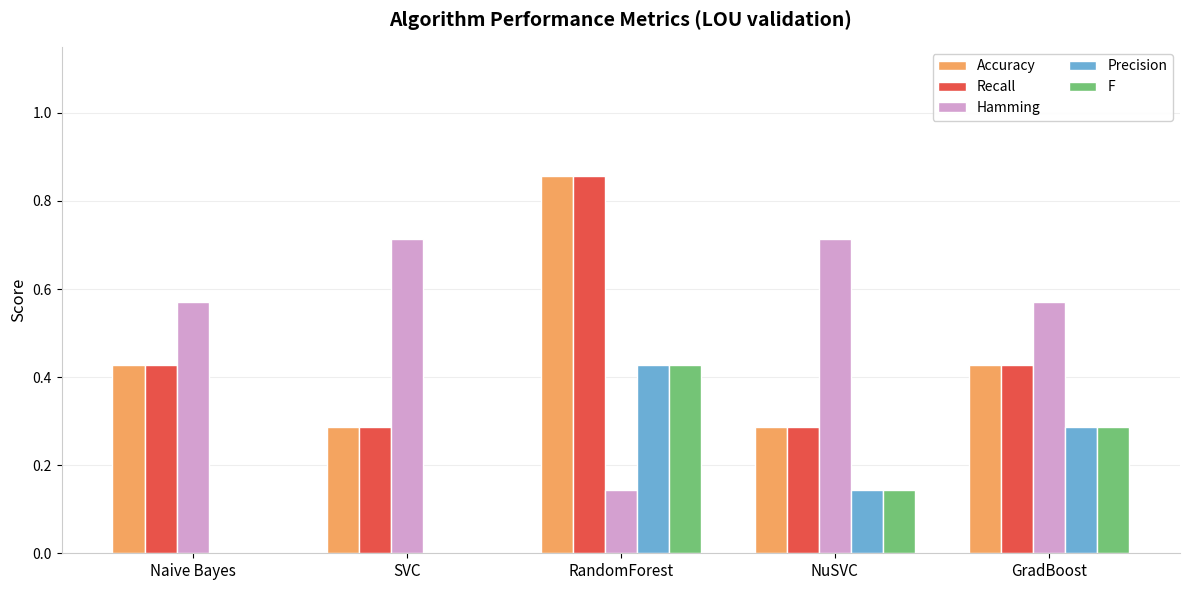

What is the sum of the Accuracy values at GradBoost and RandomForest?

1.3